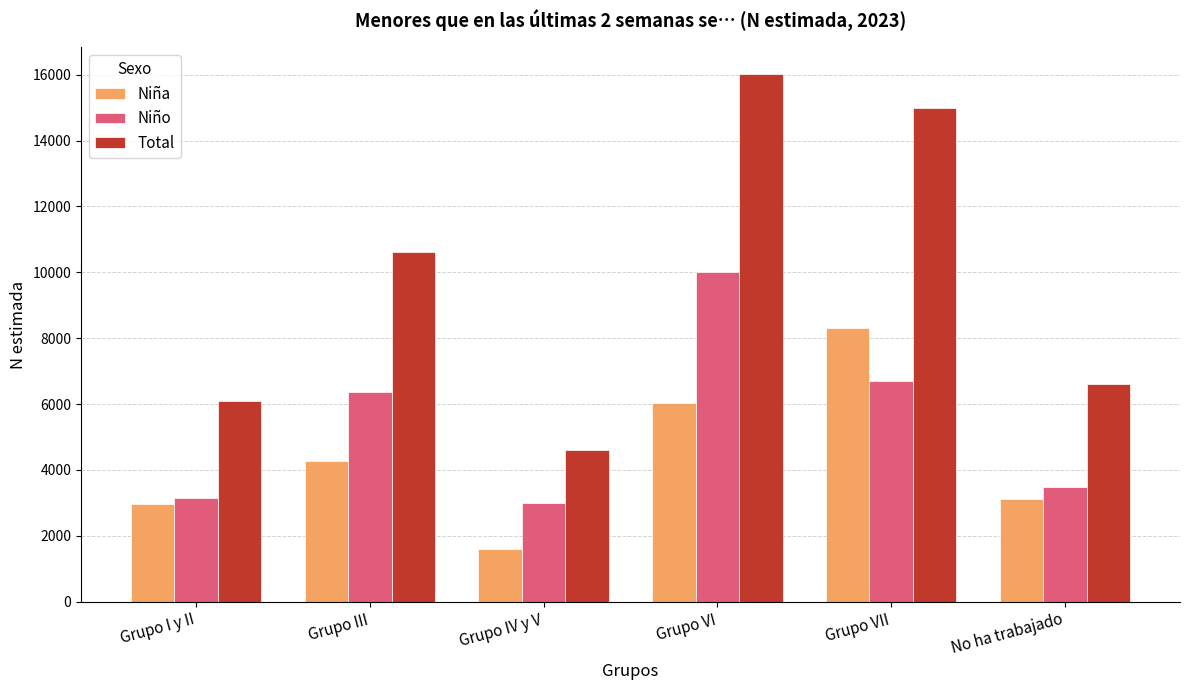

Where is Niño nearest to the value 6500?

Grupo III